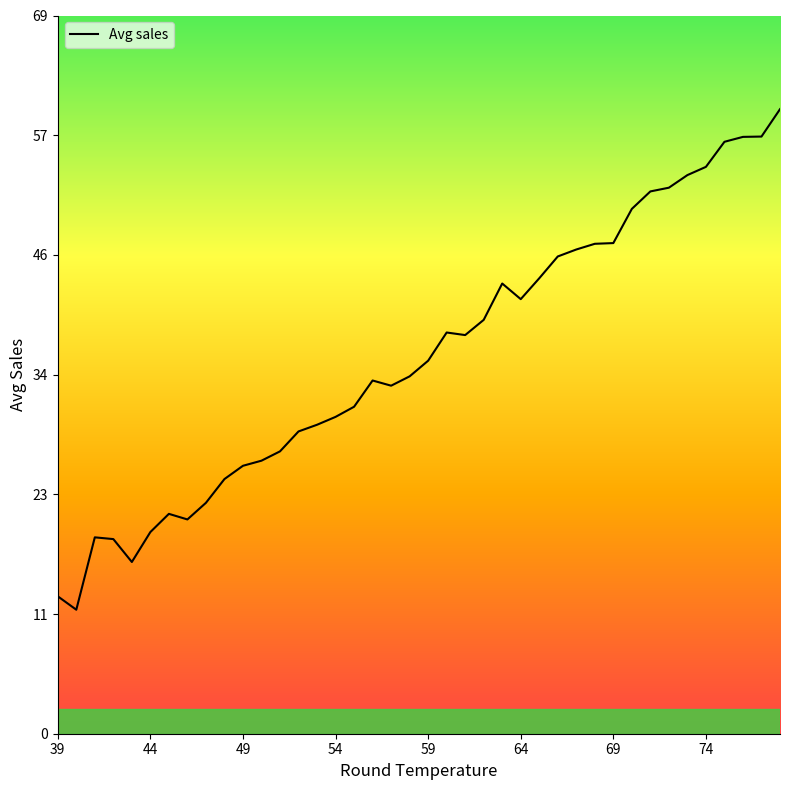

Count the number of values greater than 35.

20